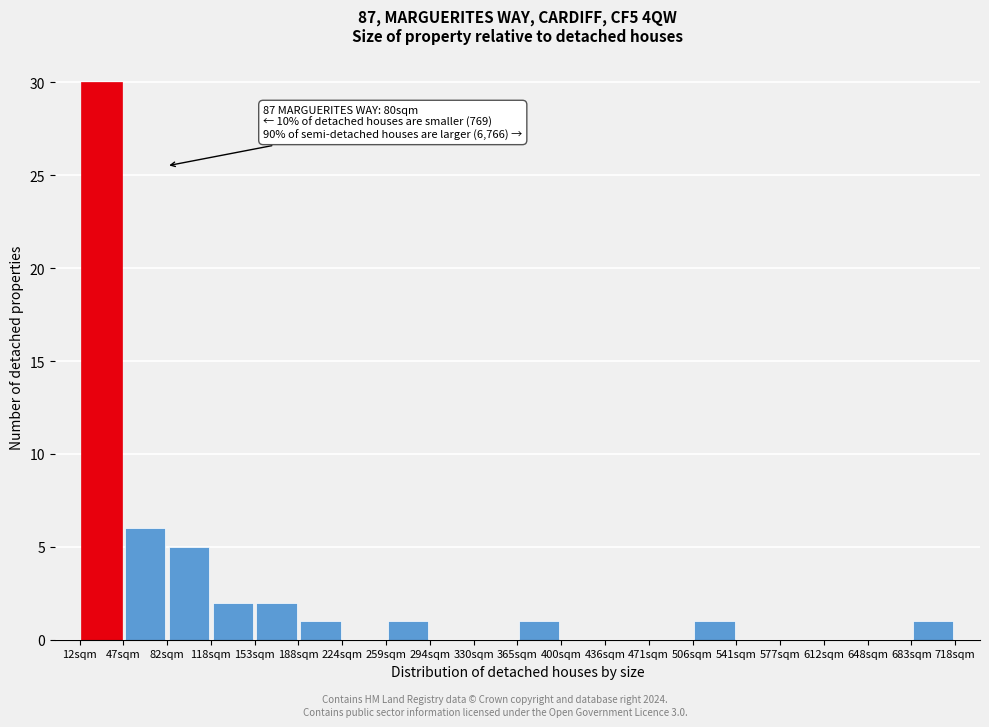

Which range on the x-axis has the tallest bar?

10 to 45